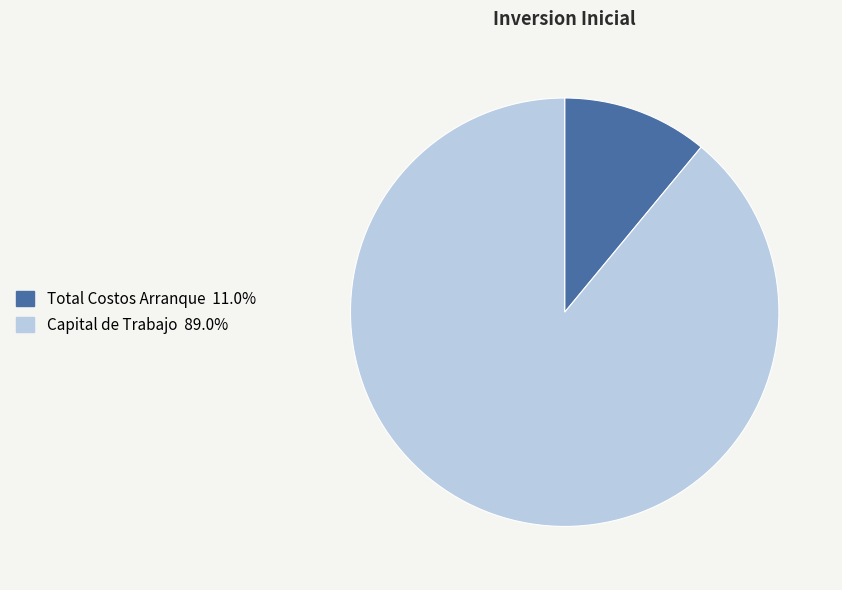

Which category has the biggest portion of the pie?

Capital de Trabajo